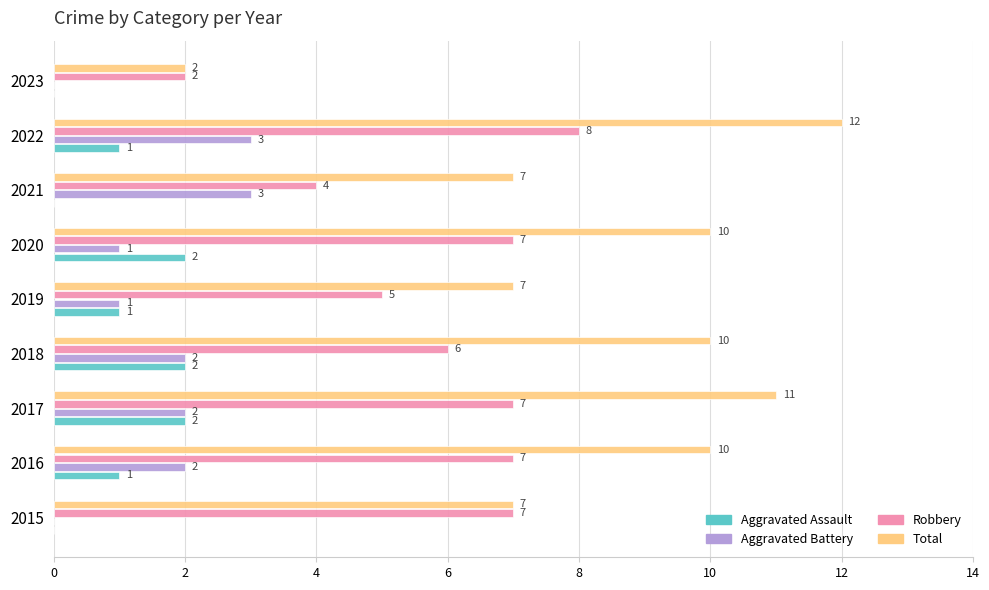

Between 2020 and 2023, which series saw the biggest shift?

Total